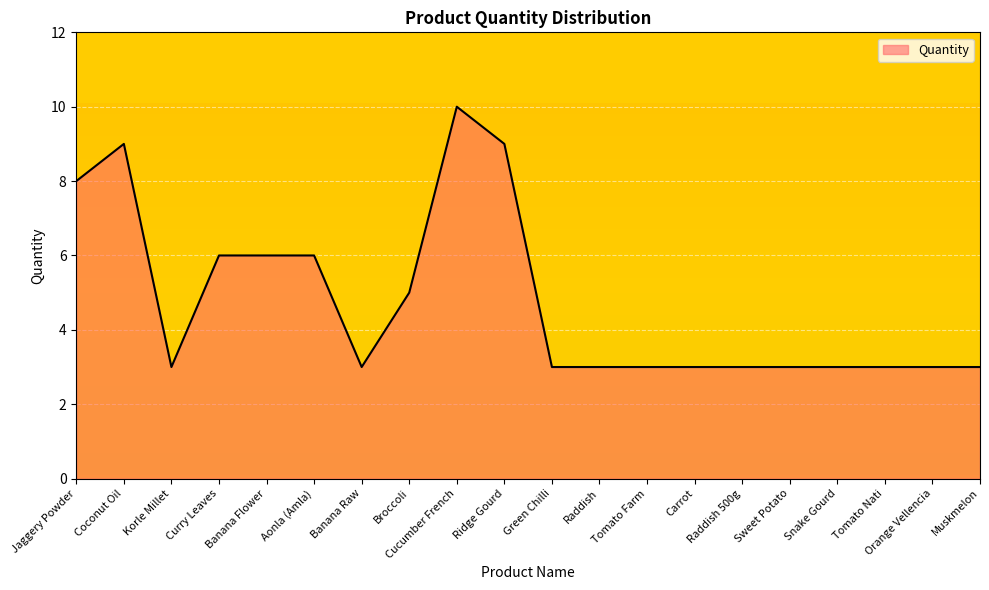

Which category has the highest value across all series?

Cucumber French